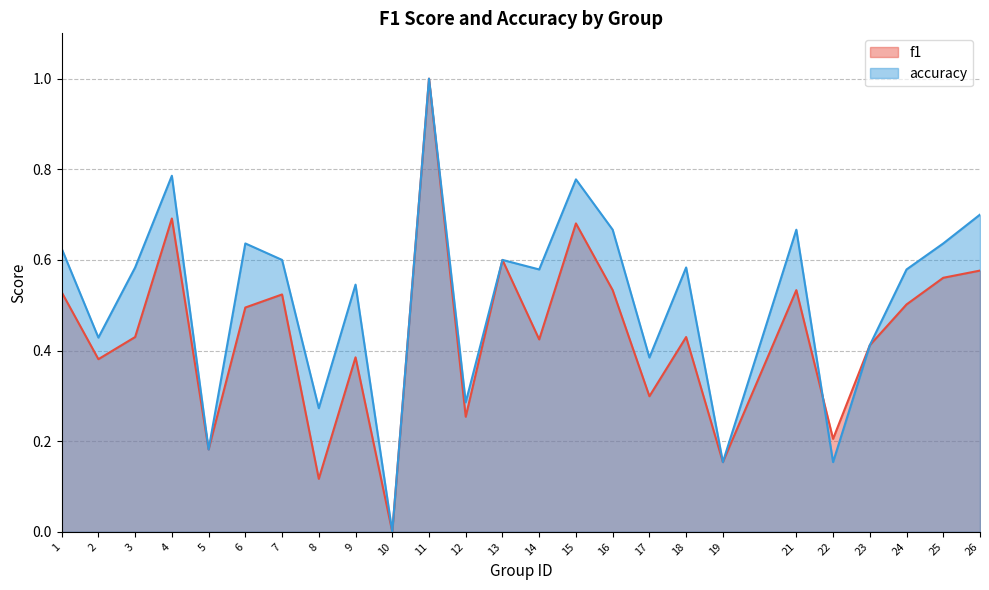

Does the chart have visible grid lines?

Yes